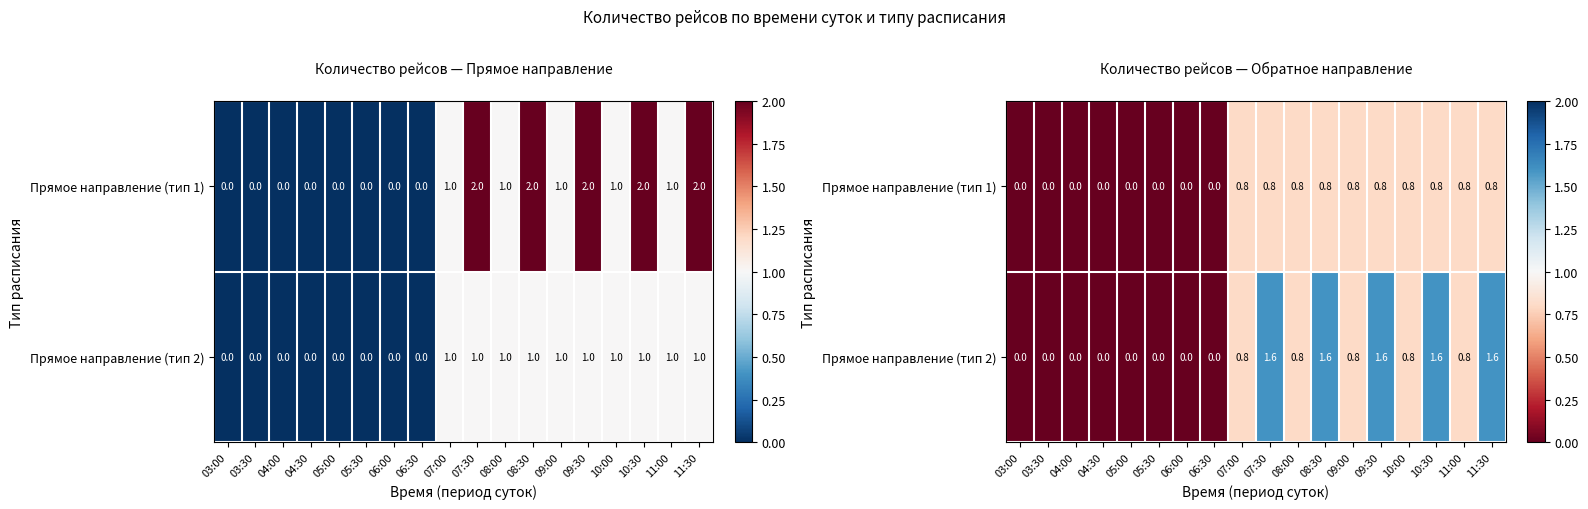

How many values in the Прямое направление (тип 1) series exceed 0?

10